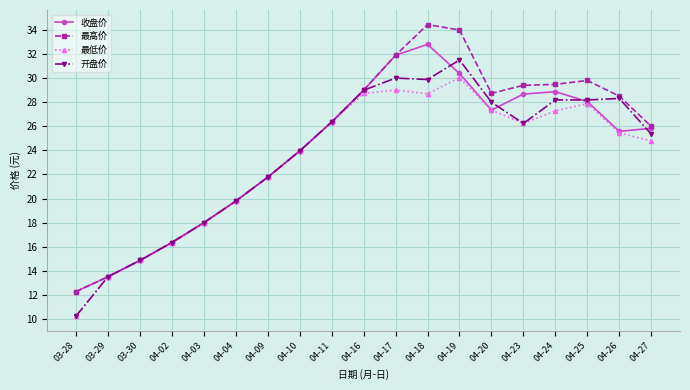

What are all the series names shown in the legend?

收盘价, 最高价, 最低价, 开盘价